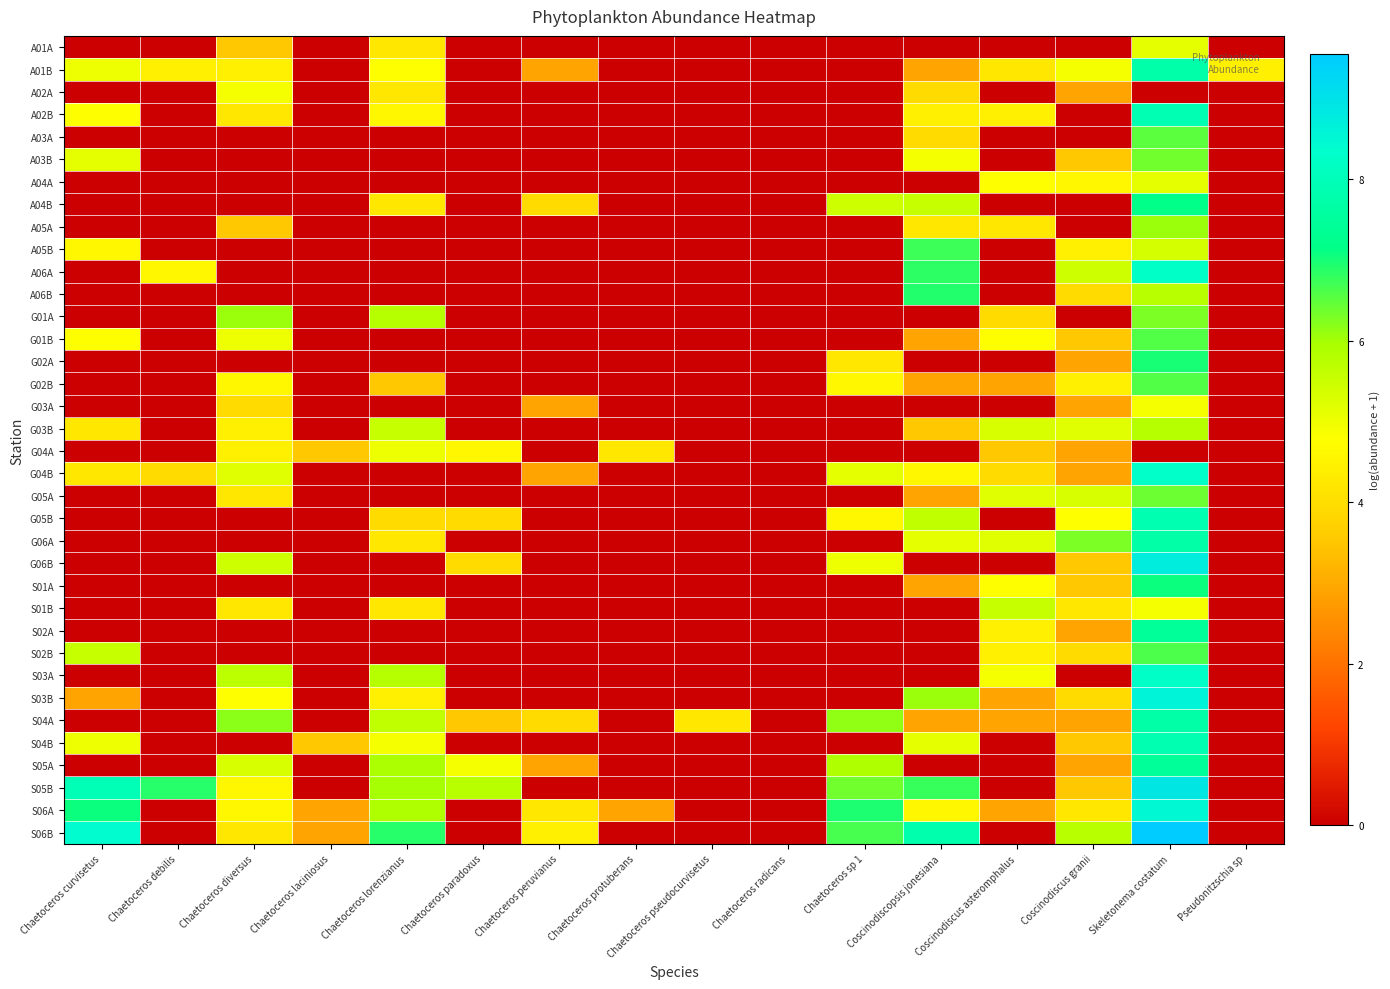

At which category is the sum across all series the highest?

Skeletonema costatum